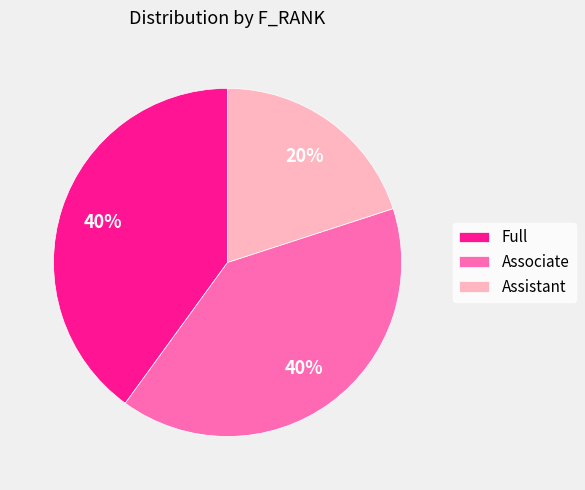

To the nearest percent, what percentage of the pie is Assistant?

20%